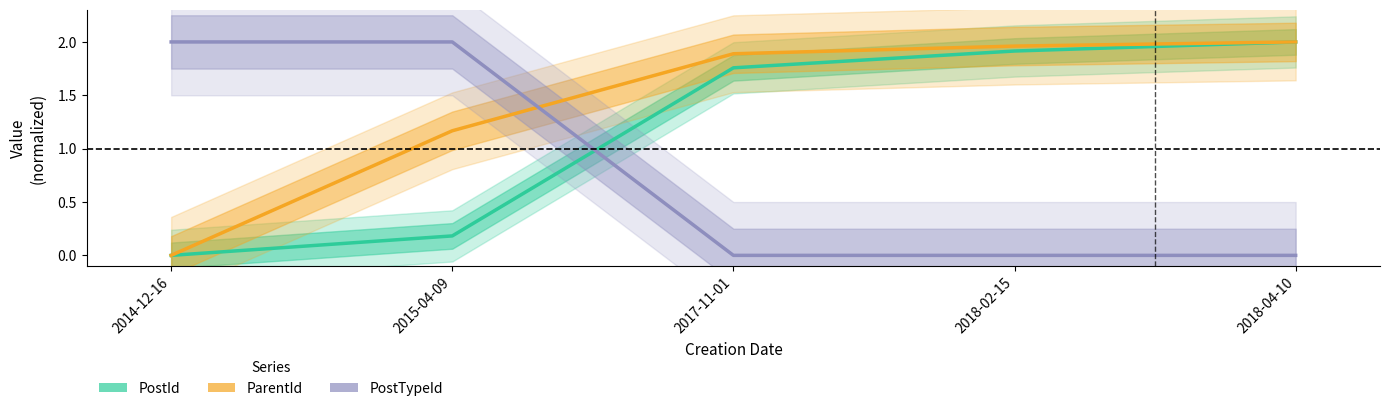

Between 2014-12-16 and 2015-04-09, which series saw the biggest shift?

ParentId